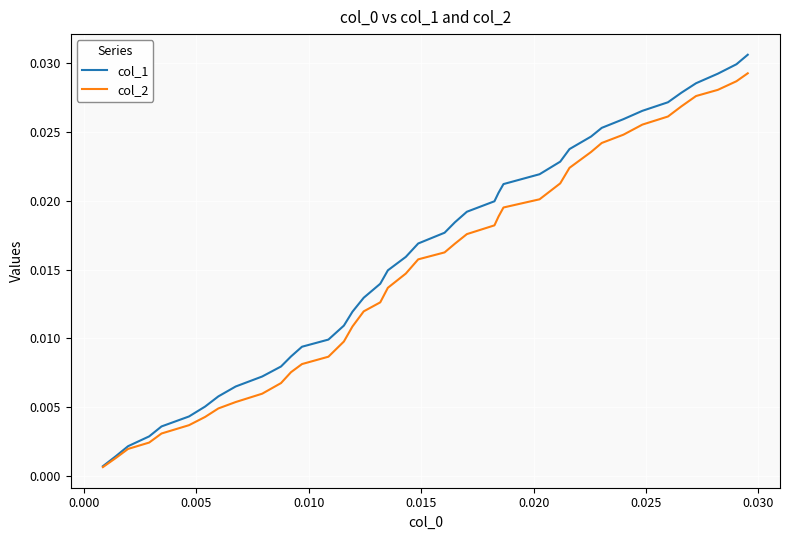

List the series in order of their peak value, lowest first.

col_2, col_1